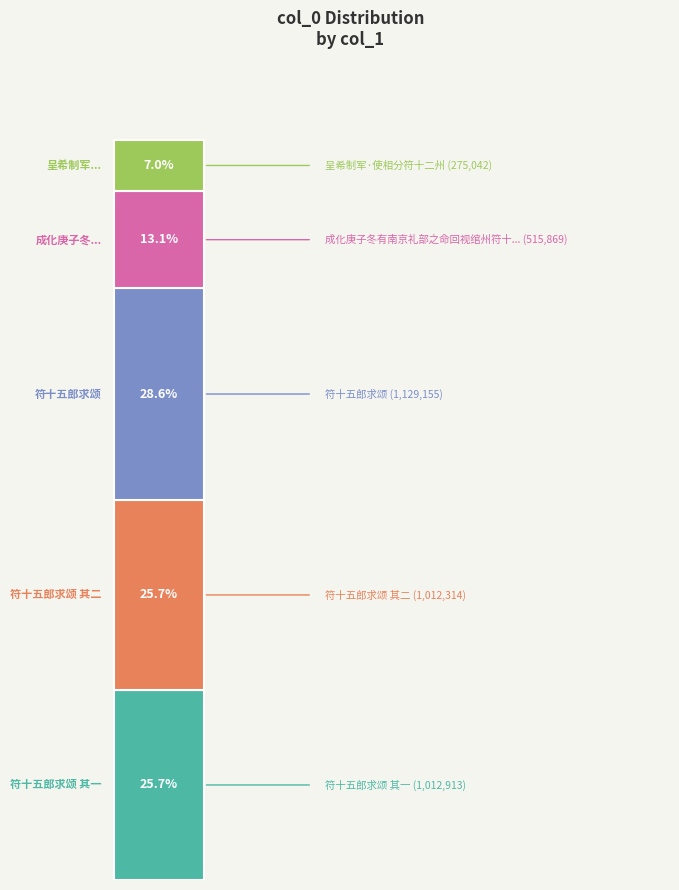

Are the bars horizontal?

No